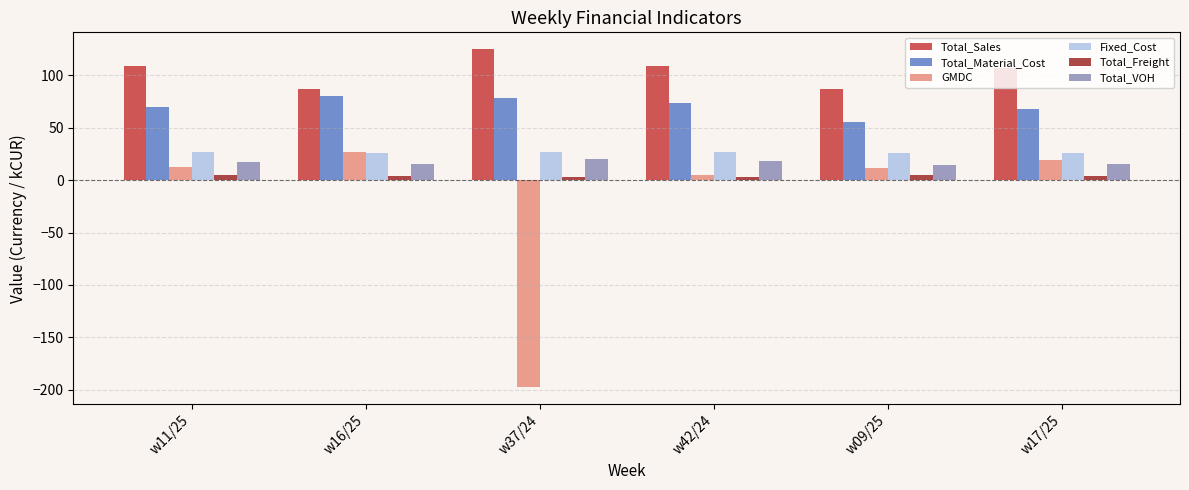

What is the greatest value displayed?

124.8